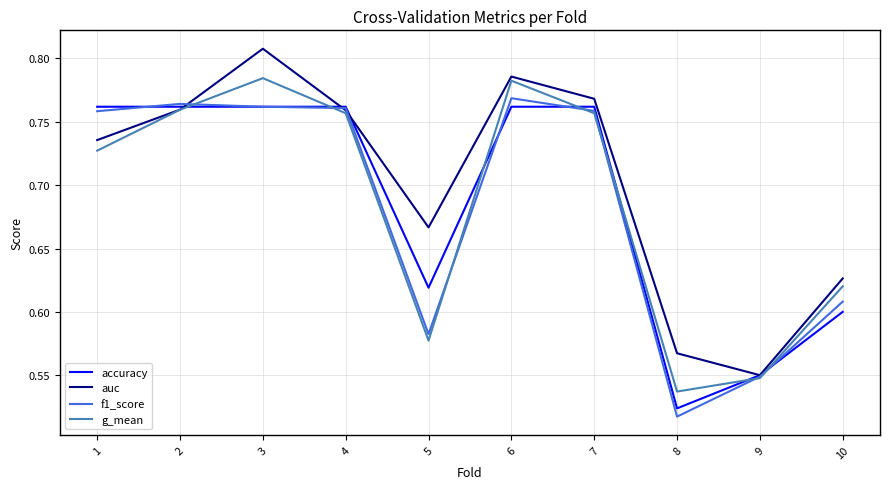

What are all the series names shown in the legend?

accuracy, auc, f1_score, g_mean